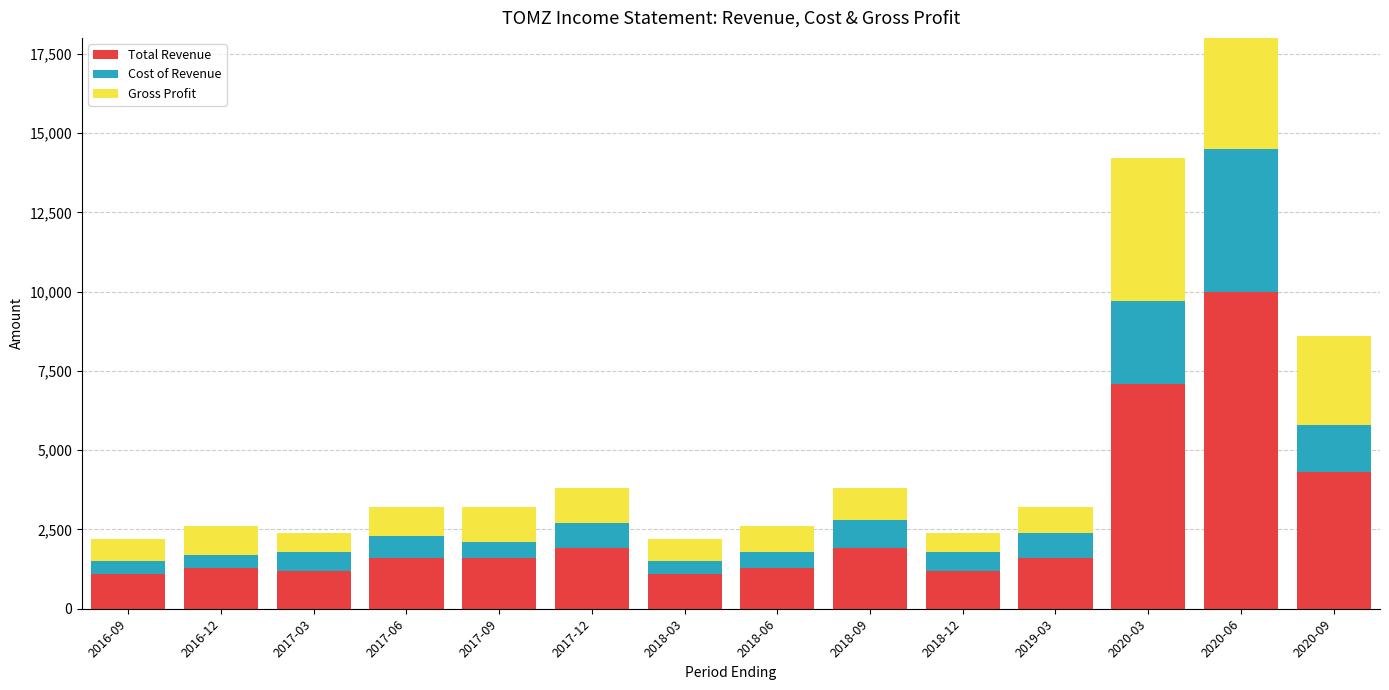

Rank the series at 2017-03 from lowest to highest value.

Cost of Revenue, Gross Profit, Total Revenue